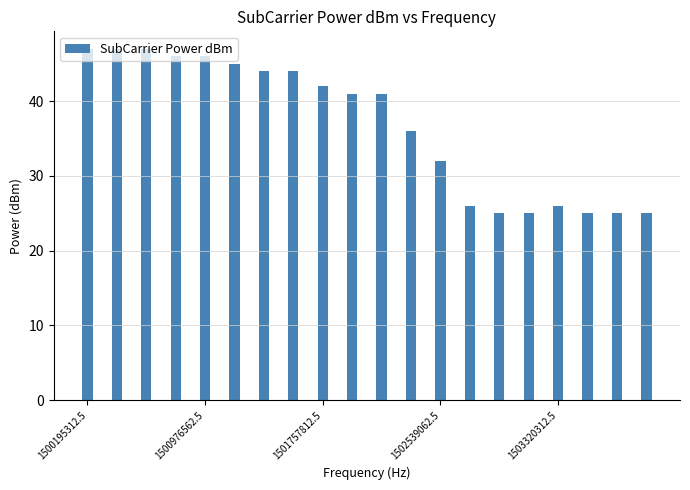

What is the greatest value displayed?

47